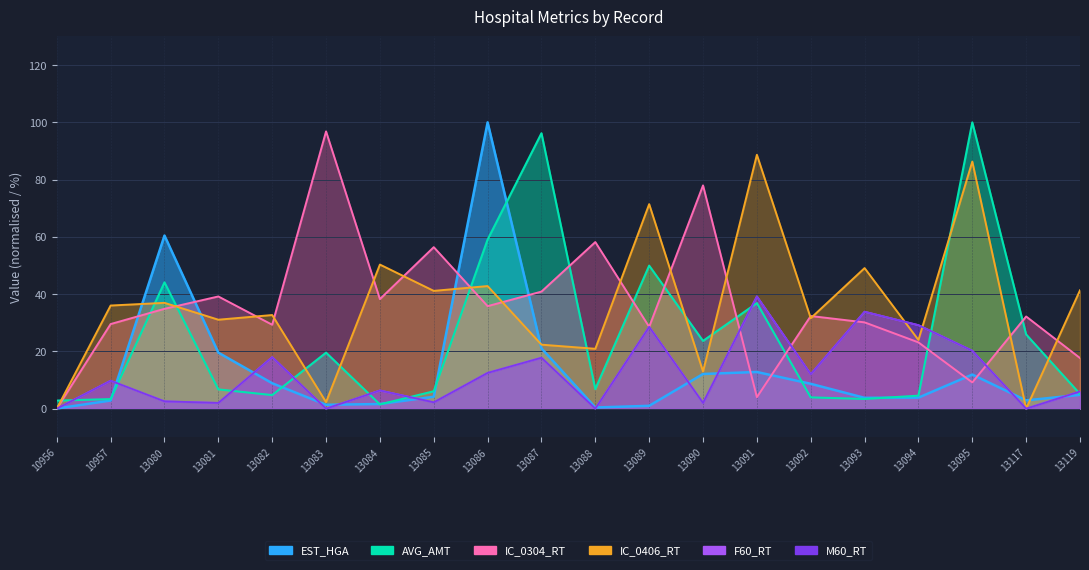

Which category has the highest value in the IC_0304_RT series?

13083